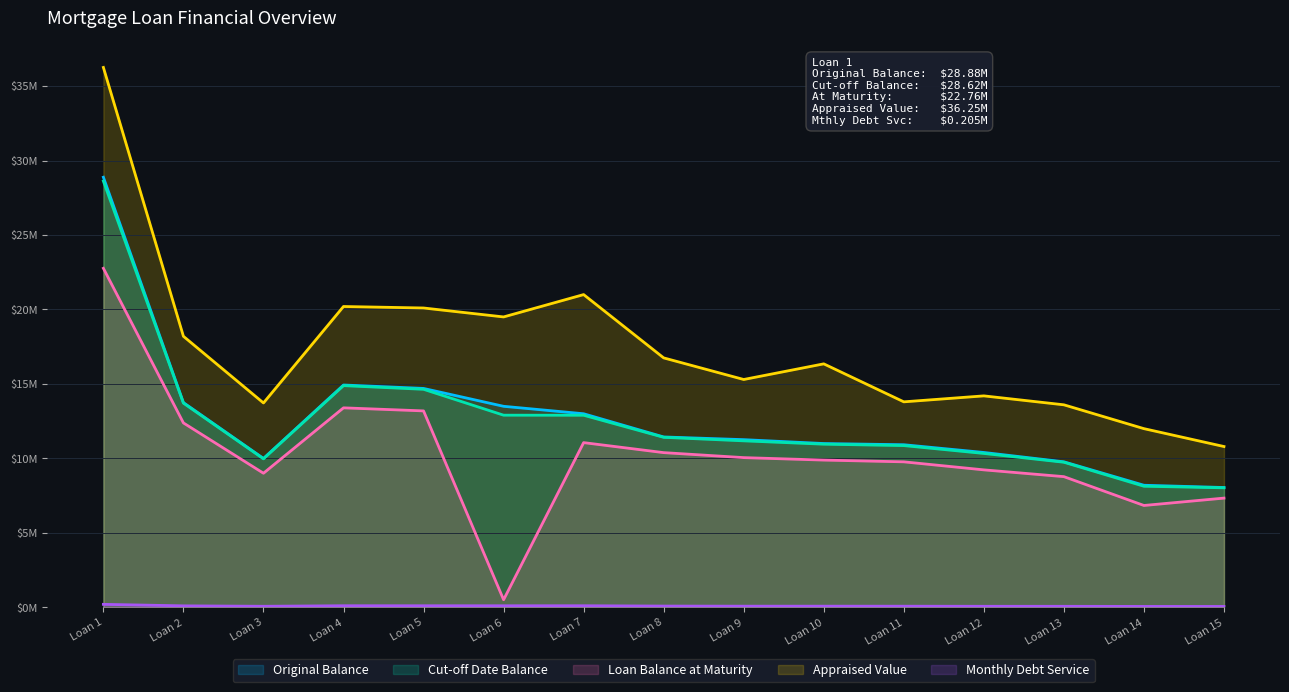

Reading left to right, what are all the values shown in this chart?

Original Balance: Loan 1=28.9	Loan 2=13.8	Loan 3=10.0	Loan 4=14.9	Loan 5=14.7	Loan 6=13.5	Loan 7=13.0	Loan 8=11.4	Loan 9=11.3	Loan 10=11.0	Loan 11=10.9	Loan 12=10.4	Loan 13=9.8	Loan 14=8.2	Loan 15=8.0
Cut-off Date Balance: Loan 1=28.6	Loan 2=13.7	Loan 3=10.0	Loan 4=14.9	Loan 5=14.6	Loan 6=12.9	Loan 7=12.9	Loan 8=11.4	Loan 9=11.2	Loan 10=11.0	Loan 11=10.9	Loan 12=10.3	Loan 13=9.7	Loan 14=8.1	Loan 15=8.0
Loan Balance at Maturity: Loan 1=22.8	Loan 2=12.4	Loan 3=9.0	Loan 4=13.4	Loan 5=13.2	Loan 6=0.5	Loan 7=11.1	Loan 8=10.4	Loan 9=10.1	Loan 10=9.9	Loan 11=9.8	Loan 12=9.2	Loan 13=8.8	Loan 14=6.8	Loan 15=7.3
Appraised Value: Loan 1=36.2	Loan 2=18.2	Loan 3=13.7	Loan 4=20.2	Loan 5=20.1	Loan 6=19.5	Loan 7=21.0	Loan 8=16.8	Loan 9=15.3	Loan 10=16.4	Loan 11=13.8	Loan 12=14.2	Loan 13=13.6	Loan 14=12.0	Loan 15=10.8
Monthly Debt Service: Loan 1=0.2	Loan 2=0.1	Loan 3=0.1	Loan 4=0.1	Loan 5=0.1	Loan 6=0.1	Loan 7=0.1	Loan 8=0.1	Loan 9=0.1	Loan 10=0.1	Loan 11=0.1	Loan 12=0.1	Loan 13=0.1	Loan 14=0.1	Loan 15=0.1